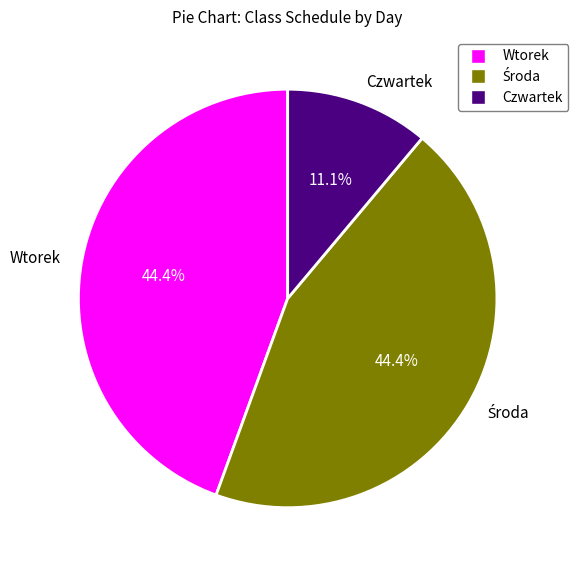

Is there any slice that represents more than half of the pie?

No